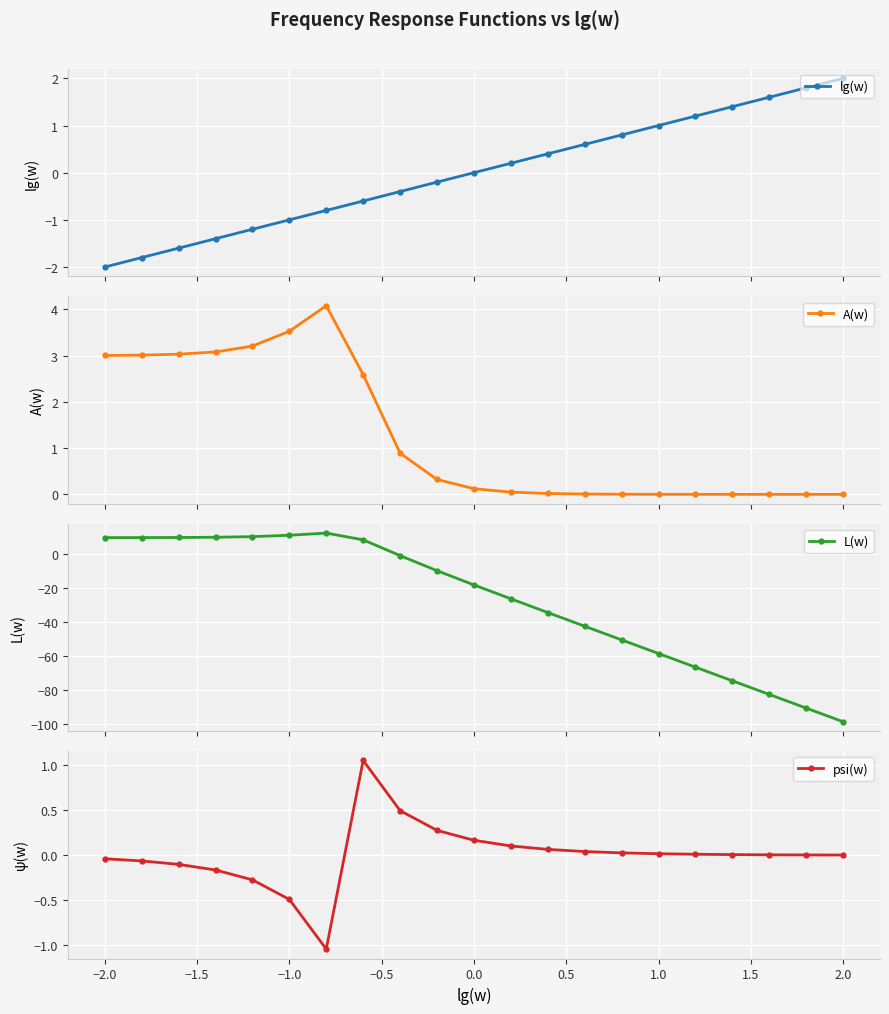

True or false: A(w) has more than 0 points higher than both neighbors.

True